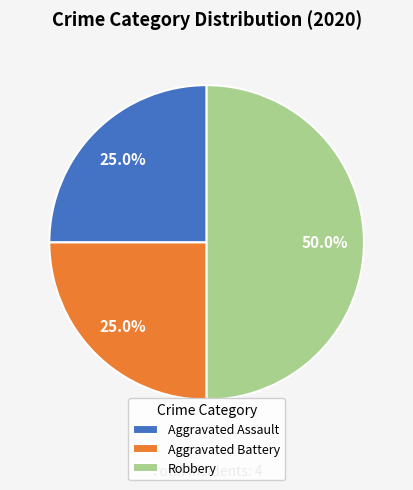

Which slice is the largest?

Robbery